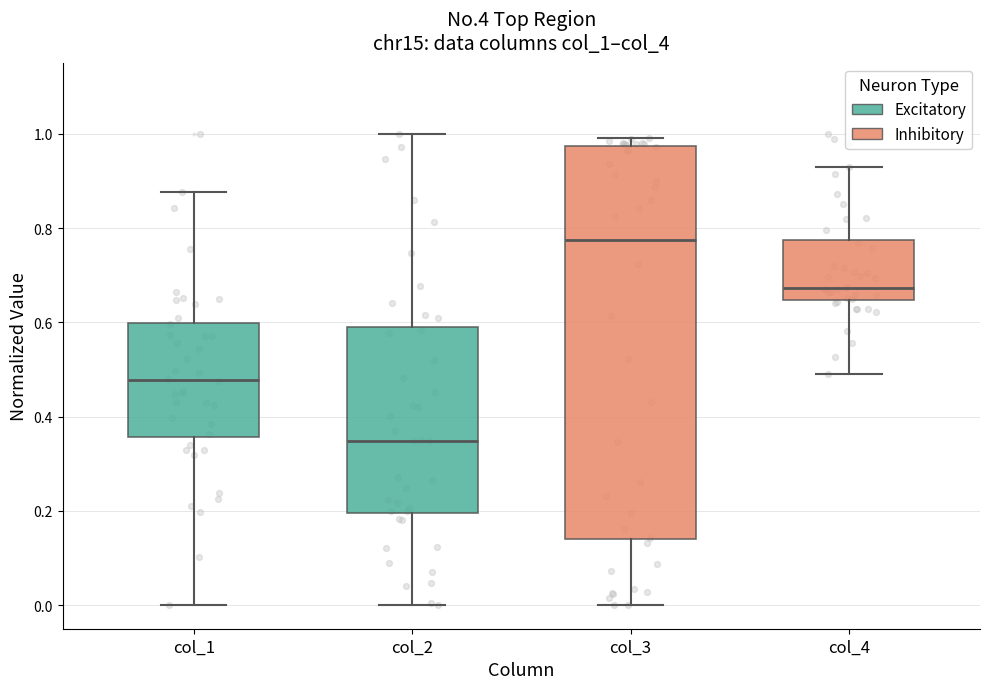

Reading left to right, transcribe this box plot: for each box, give where its median line is, the range the box spans, and where its two whiskers end, as read against the y-axis. The values are not printed on the chart, so give them approximately, as read against the axis.

col_1: median 0.48, box 0.36 to 0.60, whiskers 0.00 to 0.88
col_2: median 0.34, box 0.20 to 0.58, whiskers 0.00 to 1.00
col_3: median 0.78, box 0.14 to 0.98, whiskers 0.00 to 1.00
col_4: median 0.68, box 0.64 to 0.78, whiskers 0.50 to 0.94